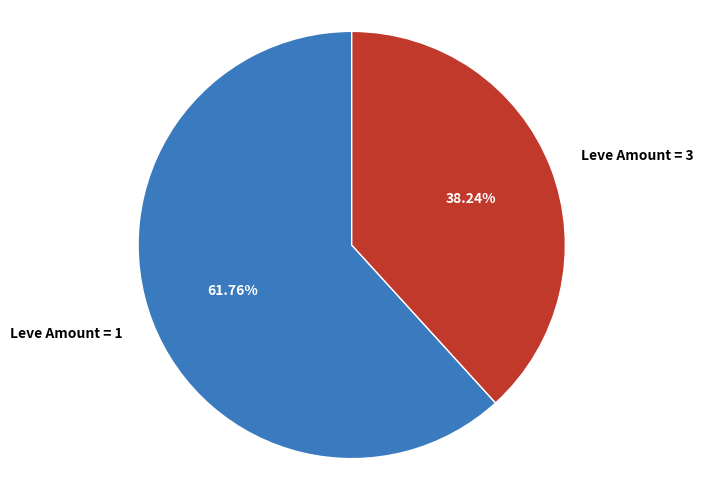

Is the sum of Leve Amount = 3 and Leve Amount = 1 greater than half?

Yes